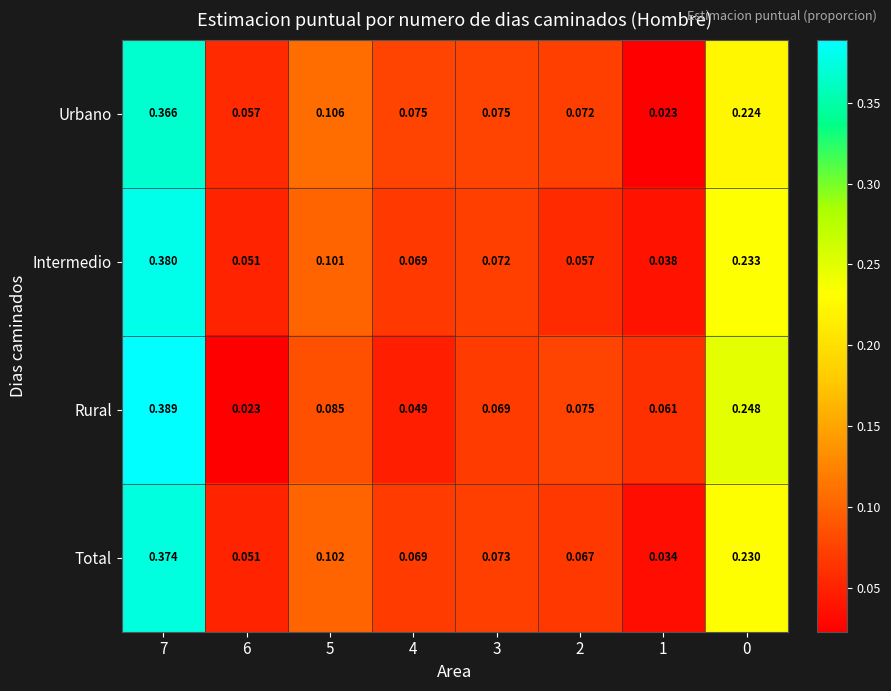

How many categories are shown in the chart?

8